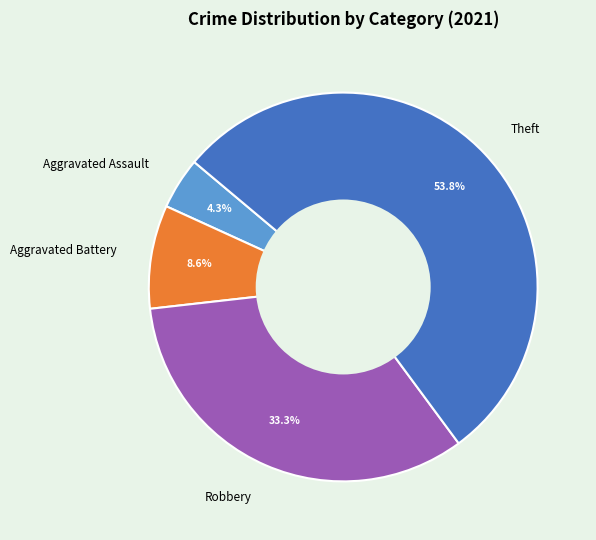

Which category has the smallest portion of the pie?

Aggravated Assault